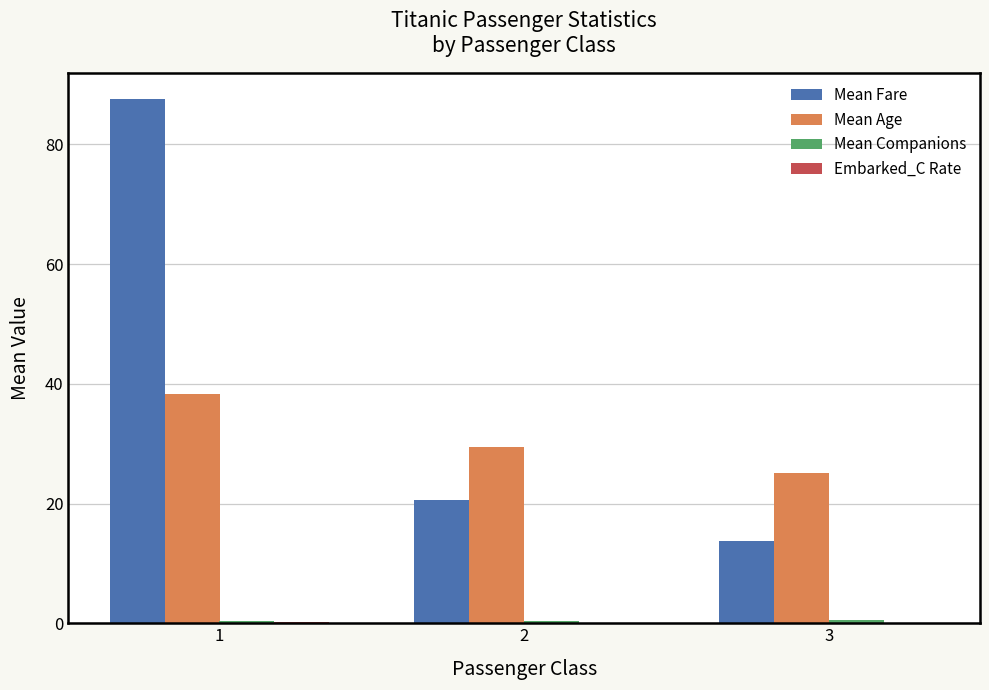

At which category is the sum across all series the highest?

1